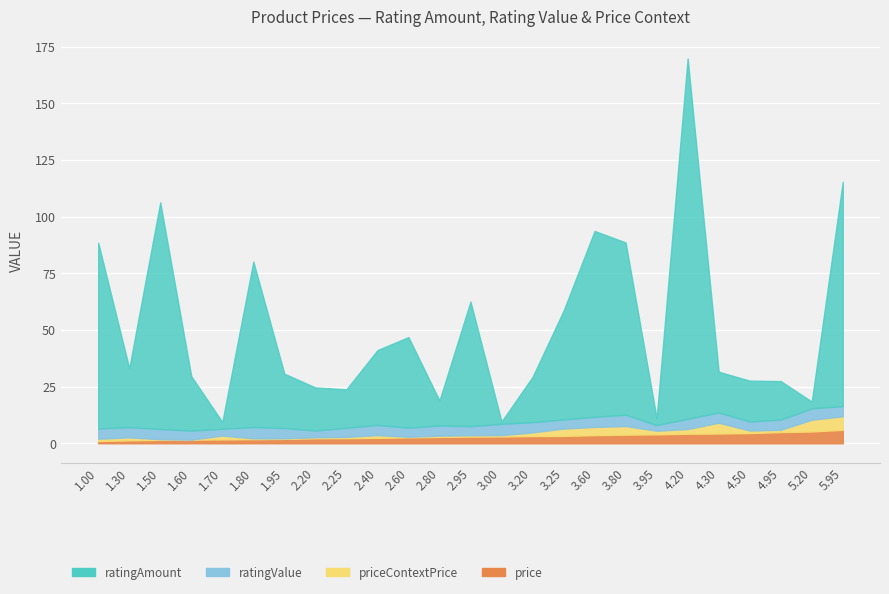

Does the chart display data point markers on the line(s)?

No